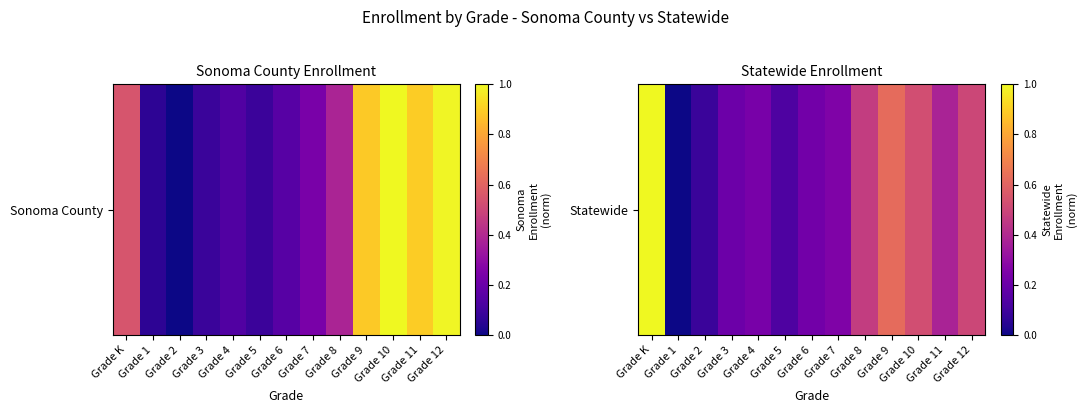

How many distinct data groups are displayed?

1